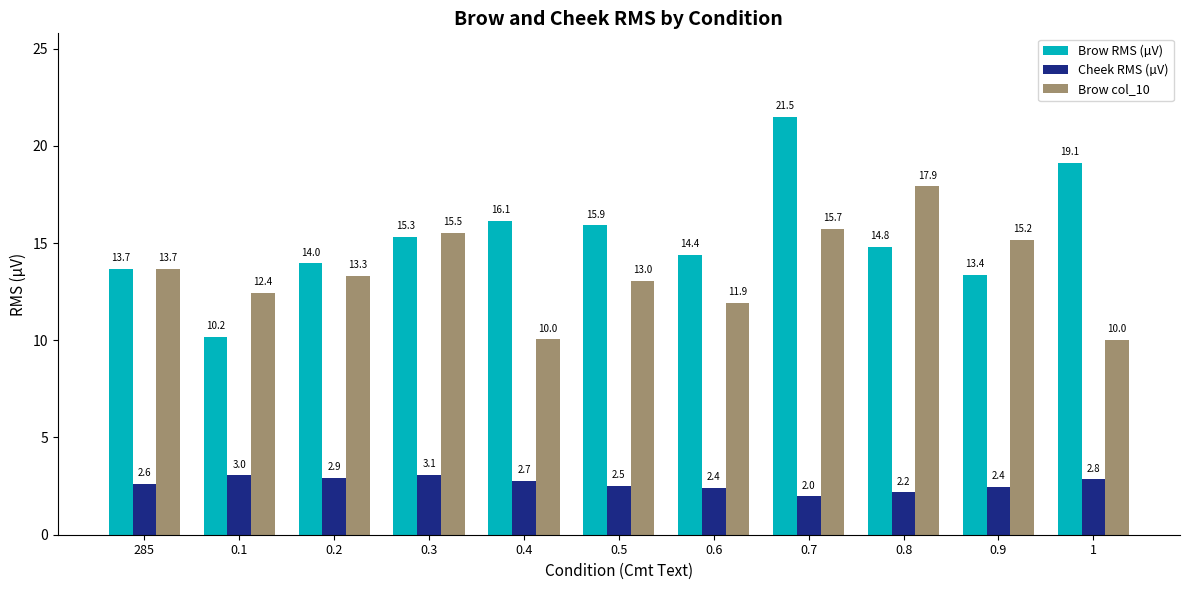

How many distinct data groups are displayed?

3